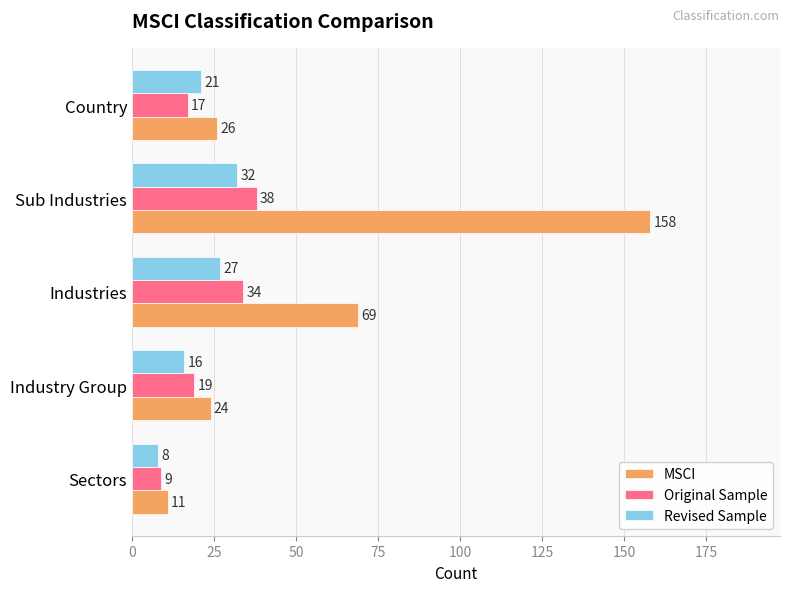

True or false: Revised Sample has a value of 21 at Country.

True